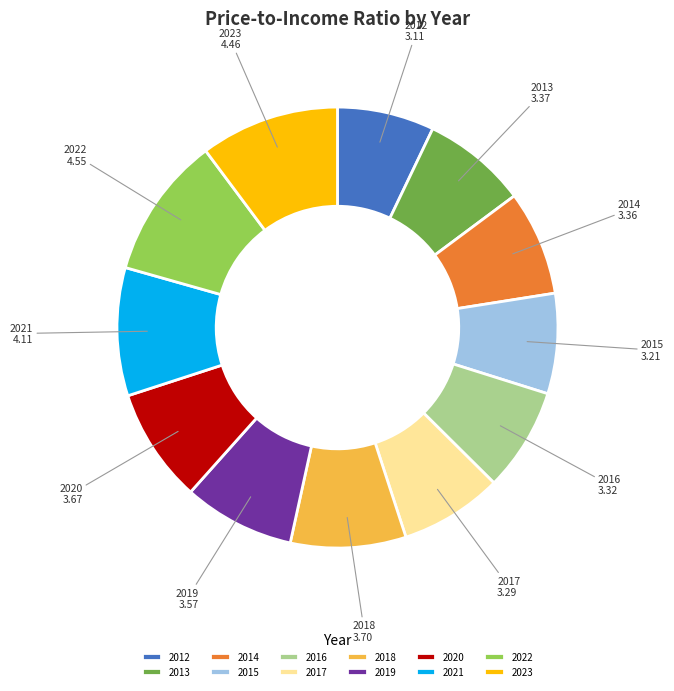

Does any single category account for the majority?

No